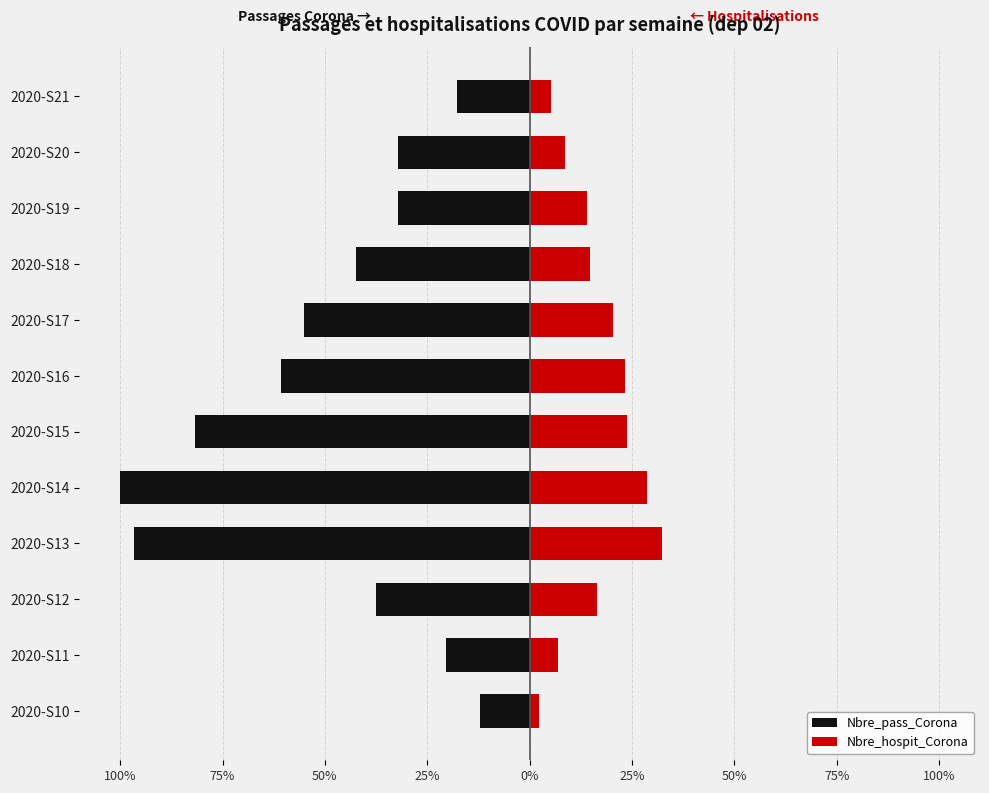

The value of Nbre_pass_Corona at 2020-S13 is -96.6. True or false?

True